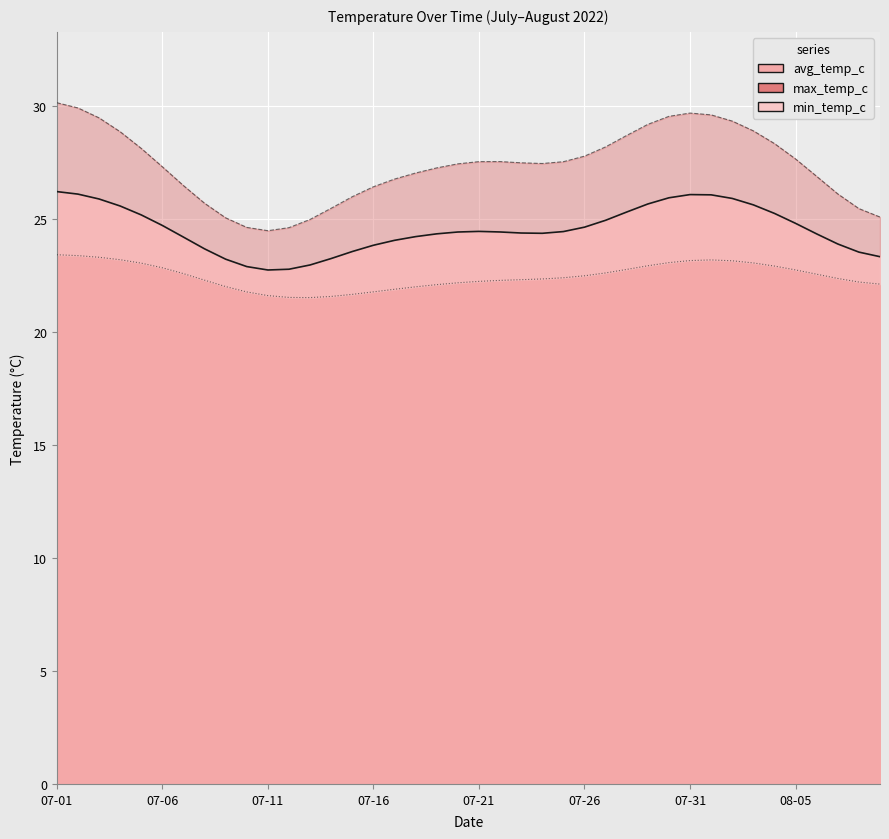

How many lines are shown in the chart?

3